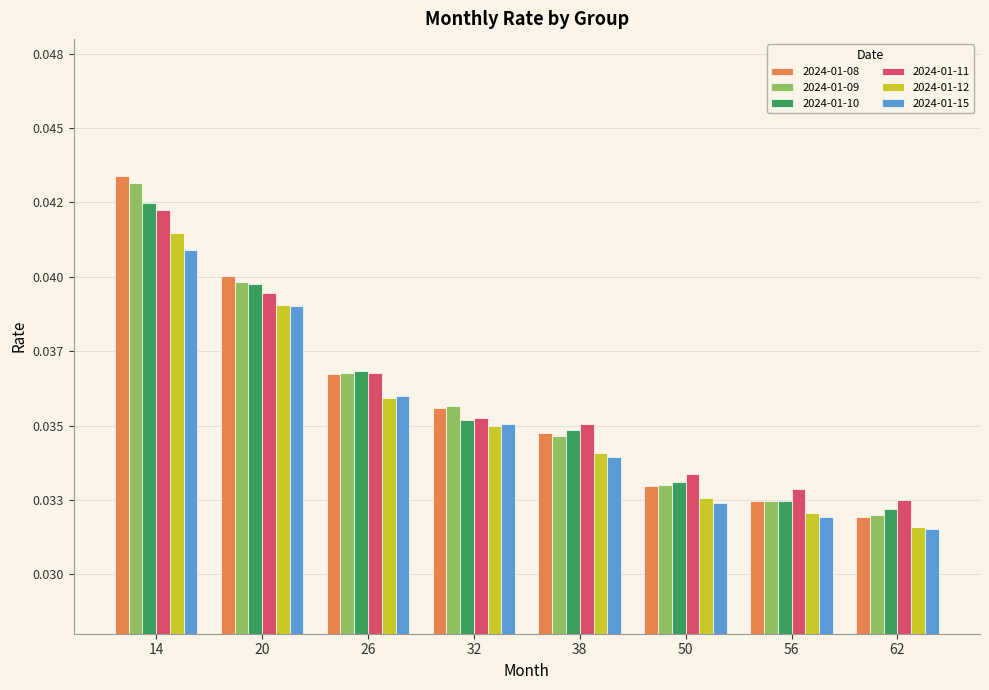

What is the total value across all series at 50?

0.2